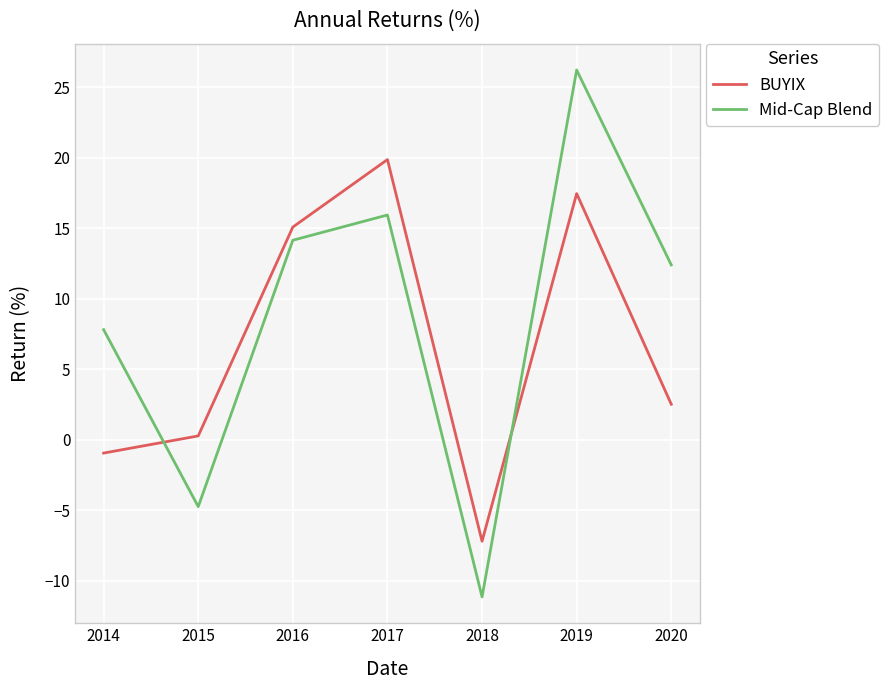

Which series has the largest total across all categories?

Mid-Cap Blend